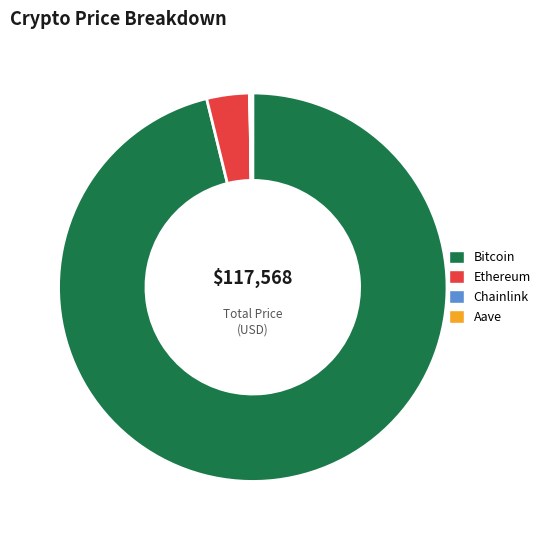

Is it true that Ethereum is 15% of the pie?

False